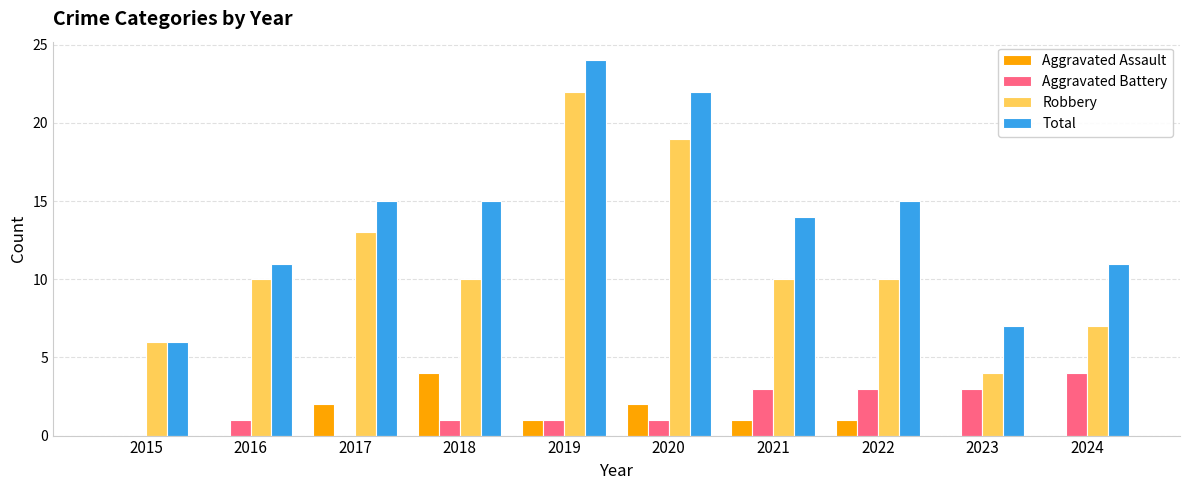

What is the sum of the Aggravated Assault values at 2021 and 2017?

3